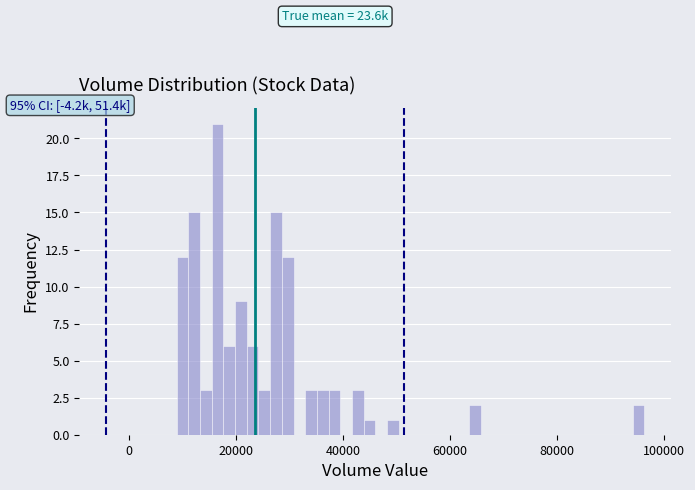

Read against the x-axis, roughly where is the centre of the tallest bar?

16000